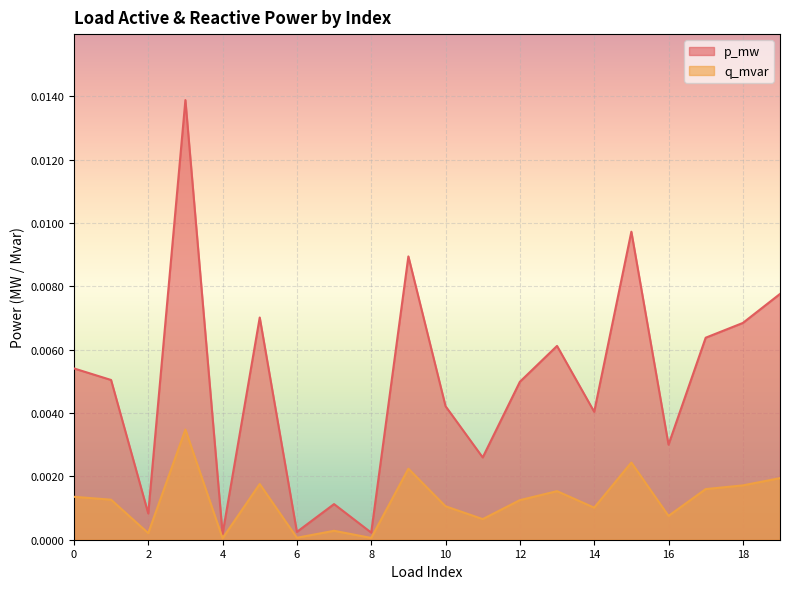

At which label does p_mw reach its peak?

3